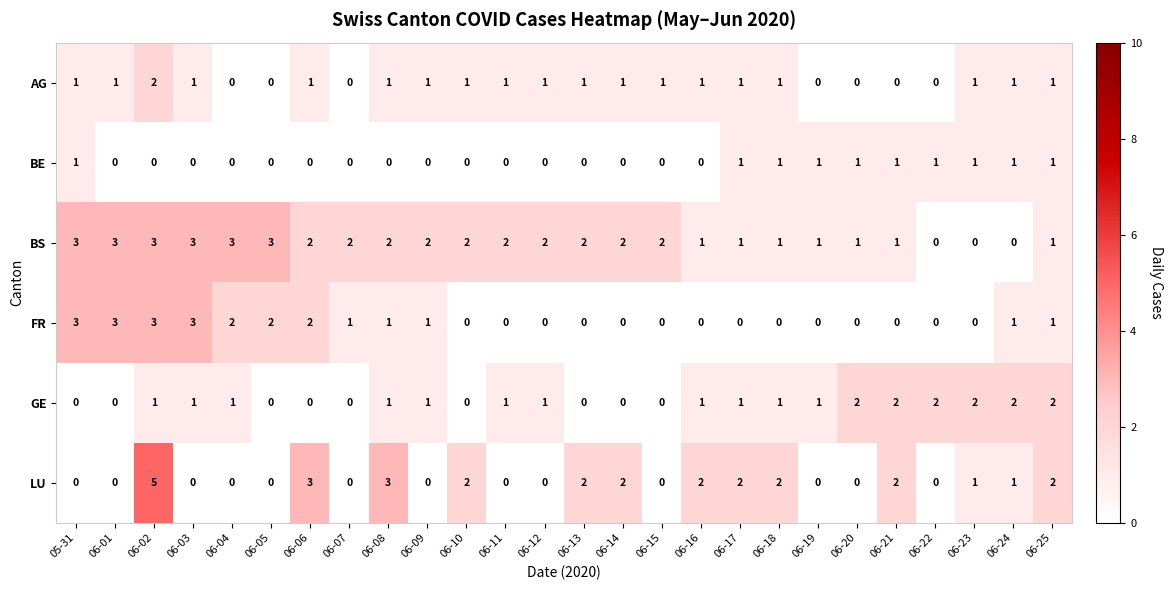

What is the difference between the maximum and minimum values in the LU series?

5